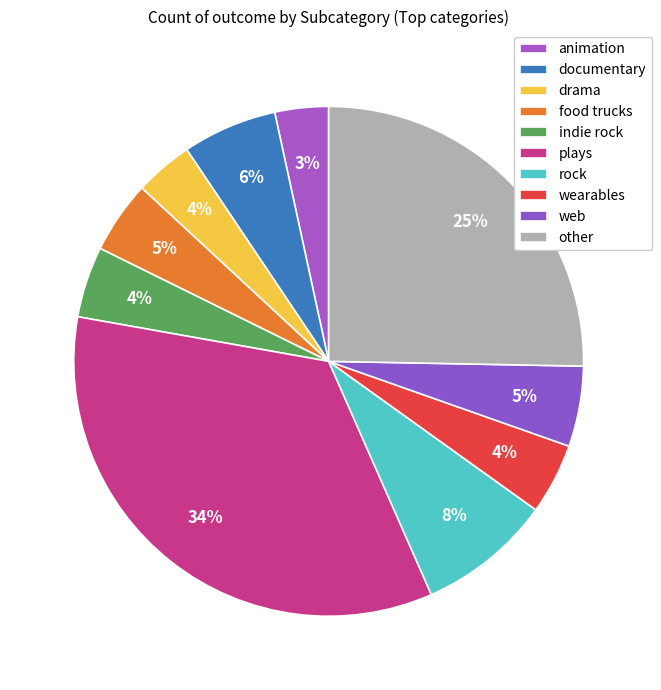

To the nearest percent, what is the difference between the plays and web slice percentages?

29%